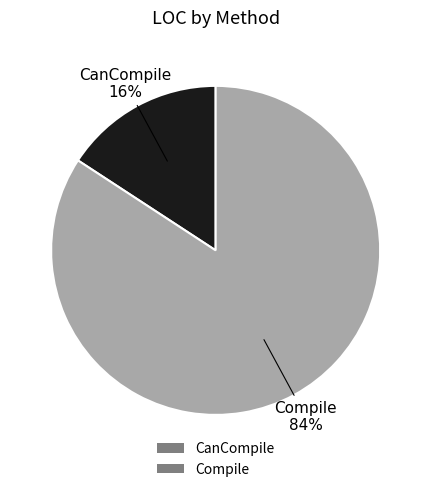

Is it true that CanCompile is 16% of the pie?

True